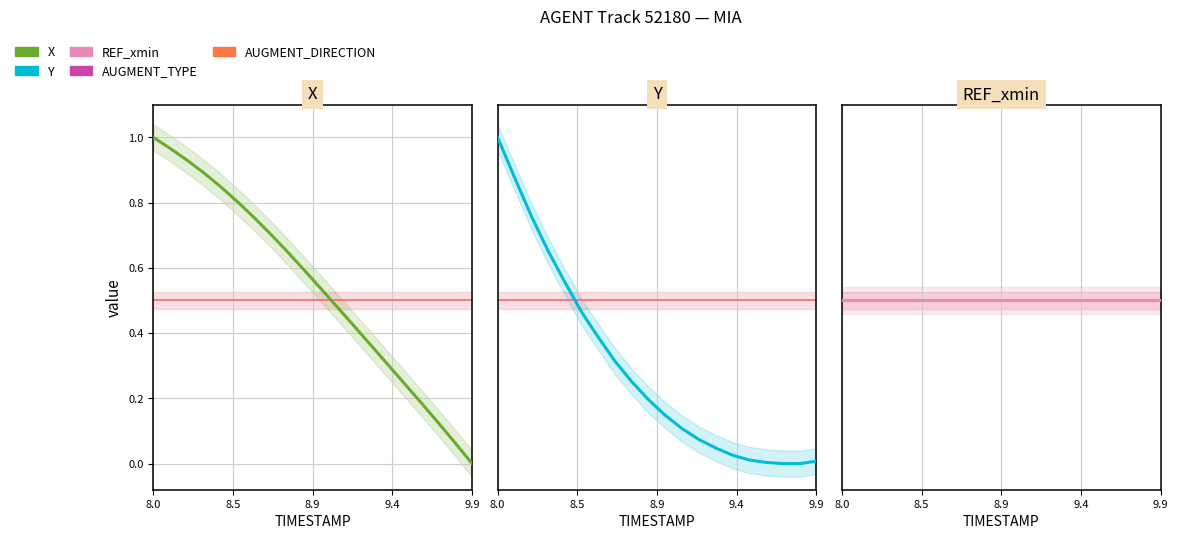

What are all the series names shown in the legend?

X, AUGMENT_TYPE, AUGMENT_DIRECTION, Y, REF_xmin